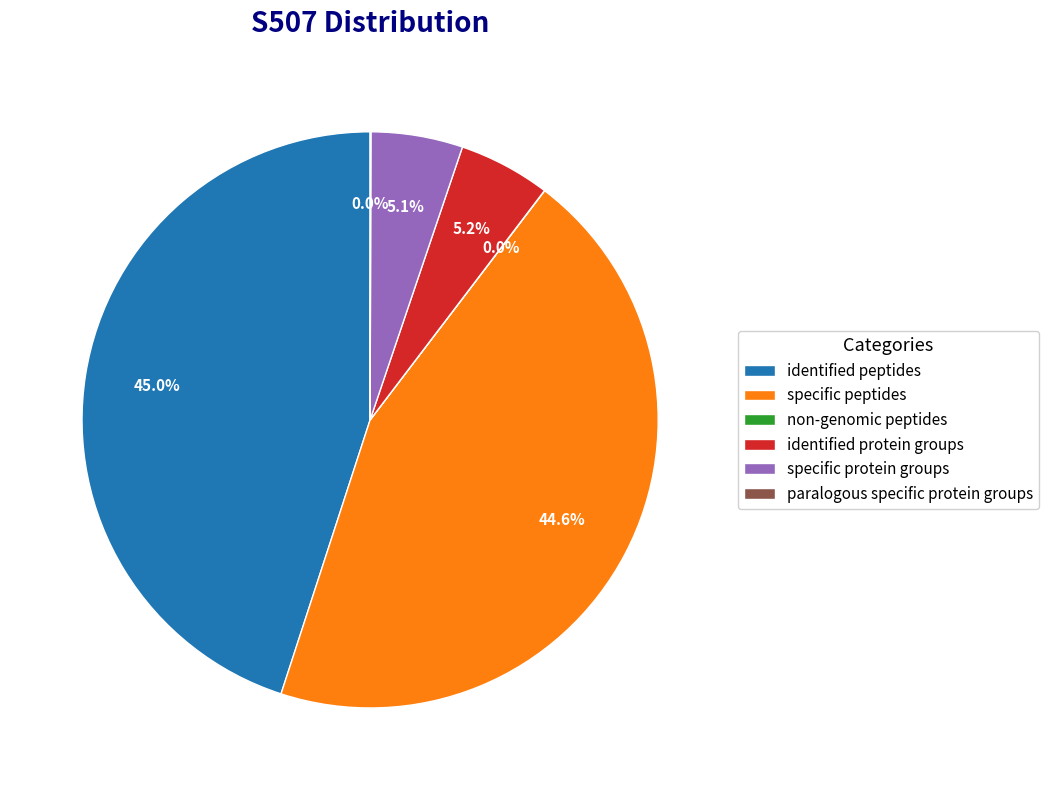

Between specific peptides and identified protein groups, which is larger?

specific peptides